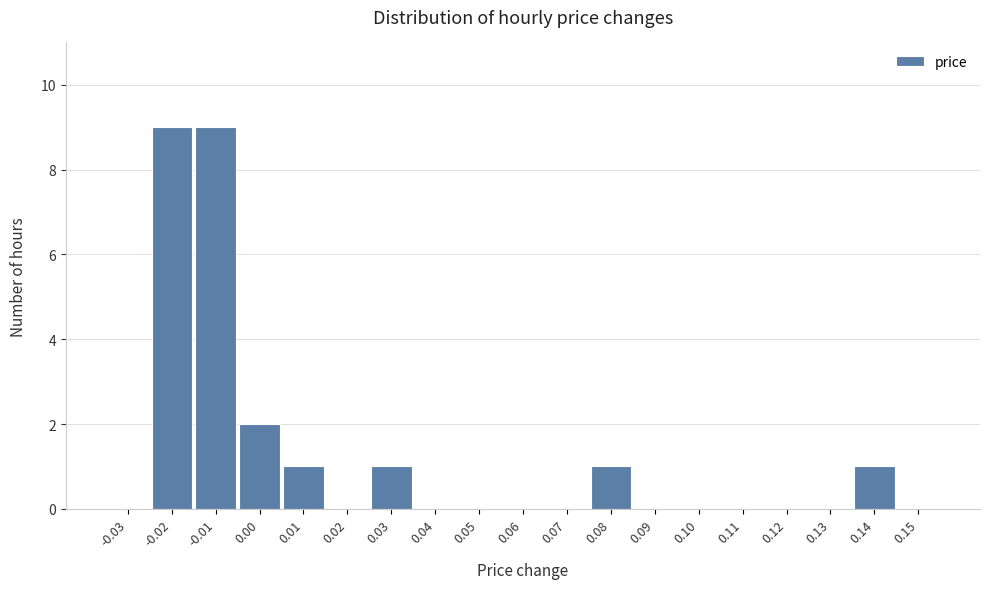

Reading left to right, list every bar in this chart as the range it spans on the x-axis followed by its height. The values are not printed on the chart, so give them approximately, as read against the axis.

-0.035 to -0.025: 0
-0.025 to -0.015: 9
-0.015 to -0.005: 9
-0.005 to 0.005: 2
0.005 to 0.015: 1
0.015 to 0.025: 0
0.025 to 0.035: 1
0.035 to 0.045: 0
0.045 to 0.055: 0
0.055 to 0.065: 0
0.065 to 0.075: 0
0.075 to 0.085: 1
0.085 to 0.095: 0
0.095 to 0.105: 0
0.105 to 0.115: 0
0.115 to 0.125: 0
0.125 to 0.135: 0
0.135 to 0.145: 1
0.145 to 0.155: 0